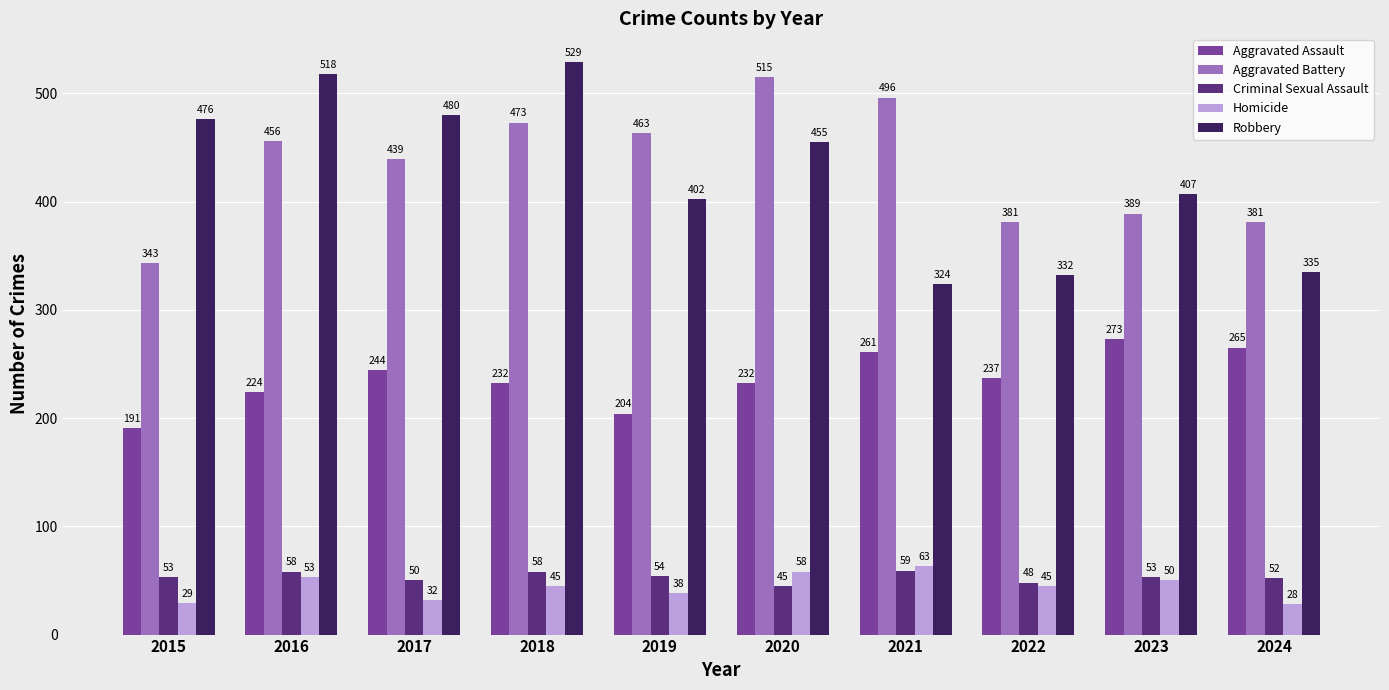

What is the average value of the Aggravated Assault series?

236